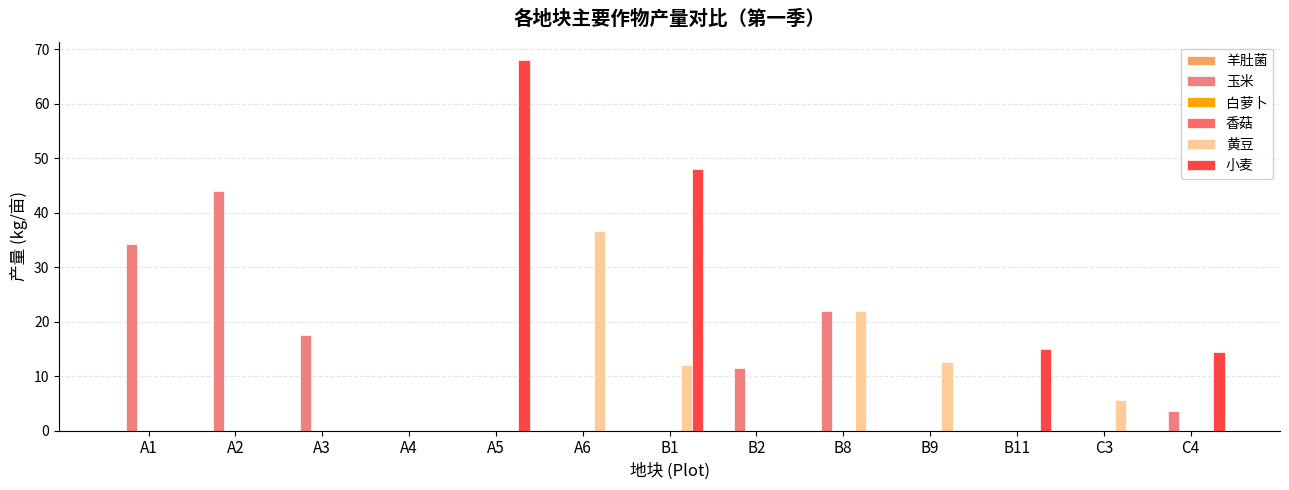

What is the label of the 11th bar from the right?

A3